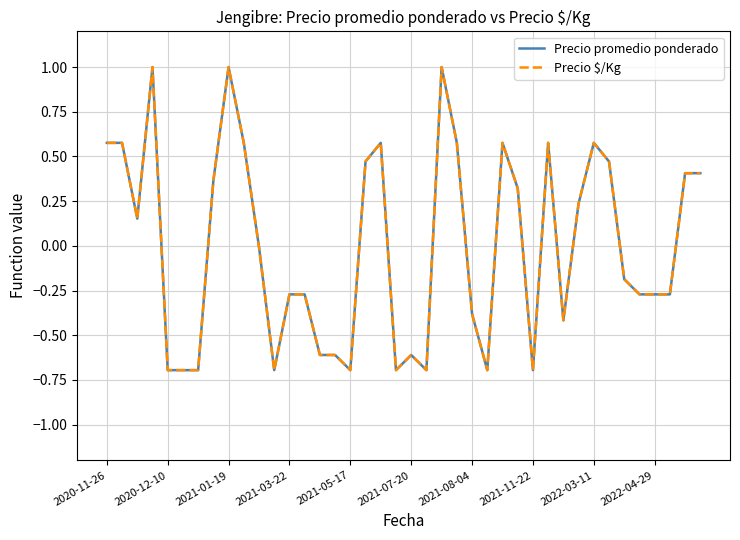

What is the smallest value displayed?

-0.7